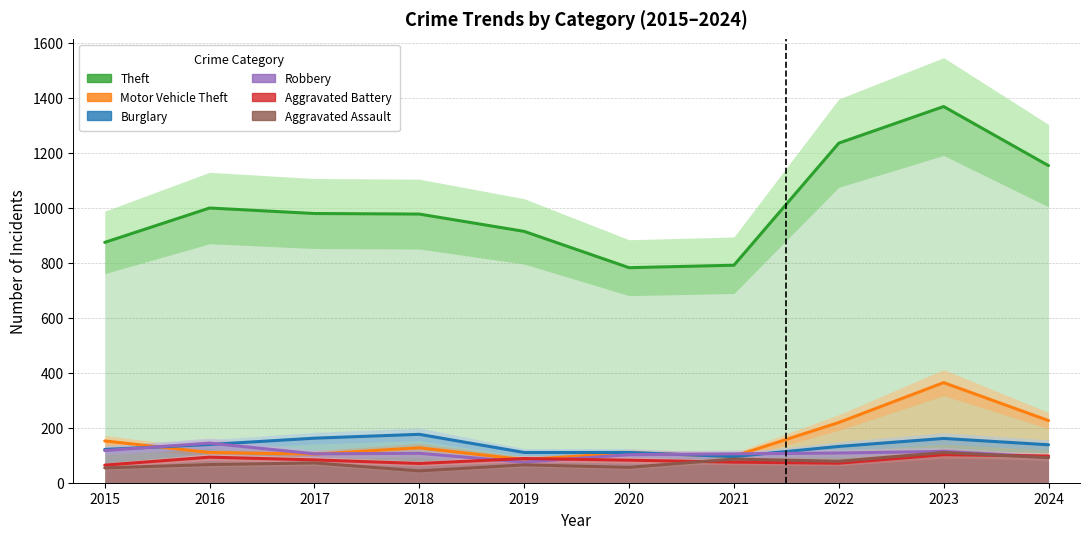

How many data points in Robbery are above 107?

4